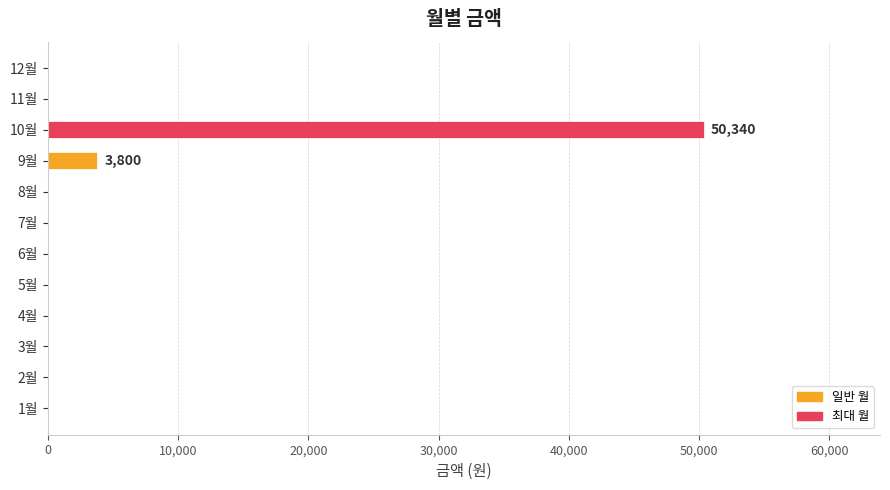

Is it true that the value at 3월 is -28501?

False